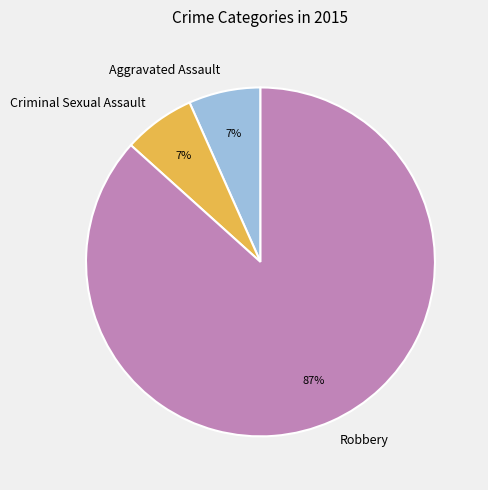

Between Criminal Sexual Assault and Robbery, which is larger?

Robbery